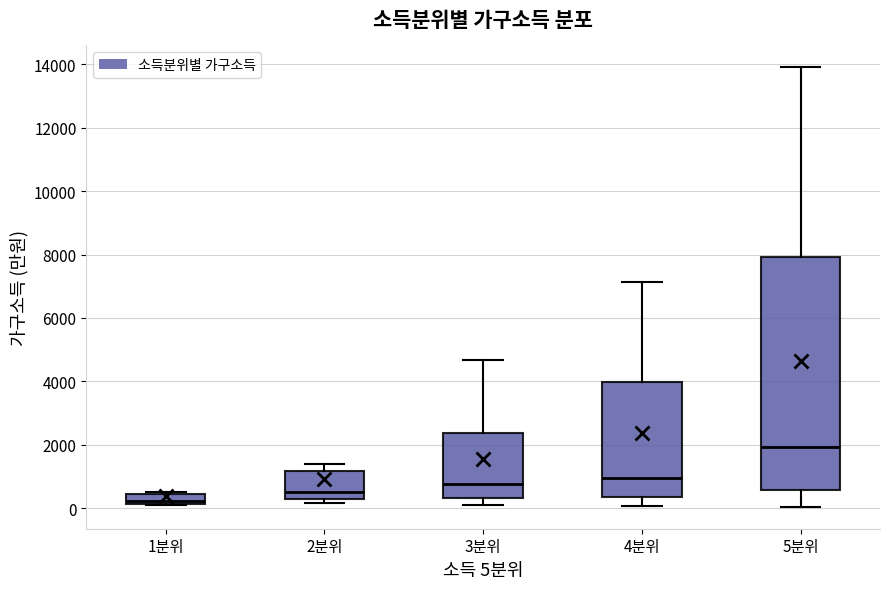

Which box is the tallest, from its lower edge to its upper edge?

5분위